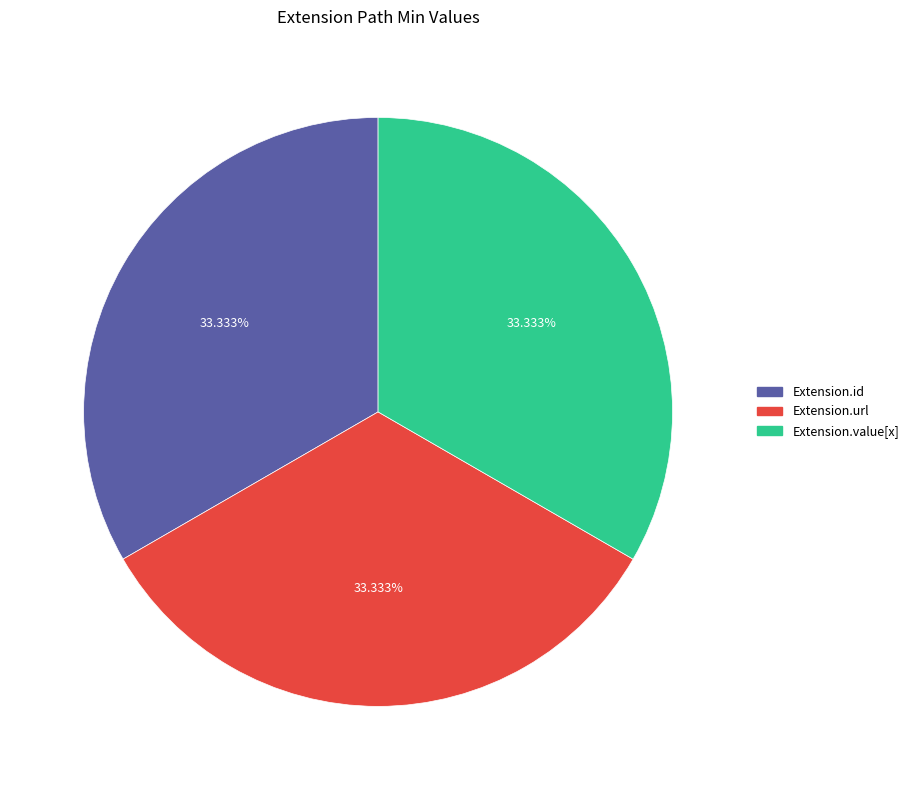

Is there a majority slice in this chart?

No